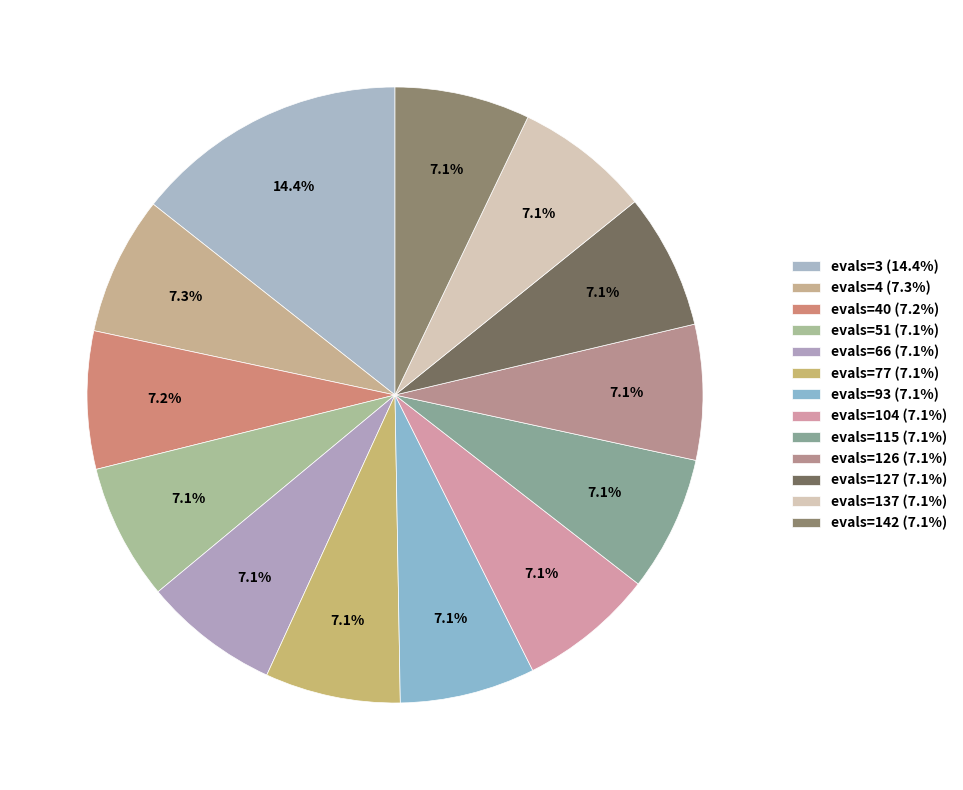

How many segments does this pie chart have?

13